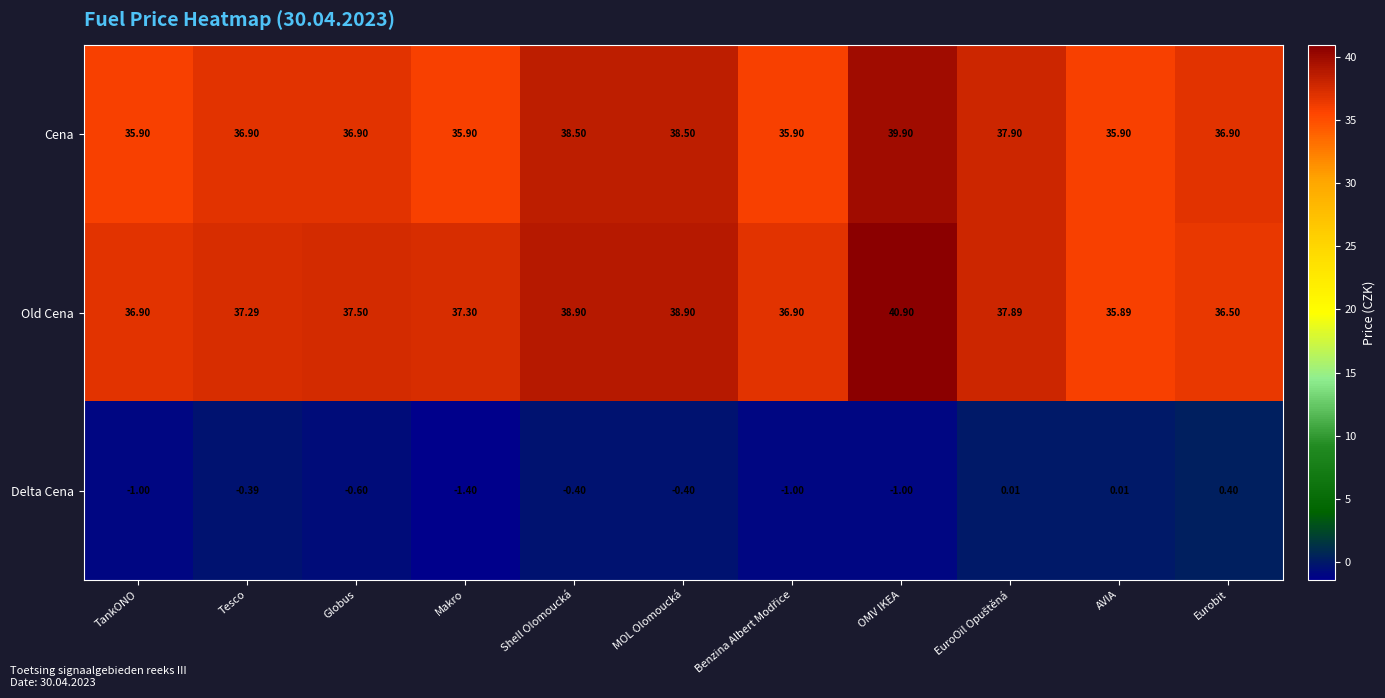

List the series in order of their peak value, lowest first.

Delta Cena, Cena, Old Cena